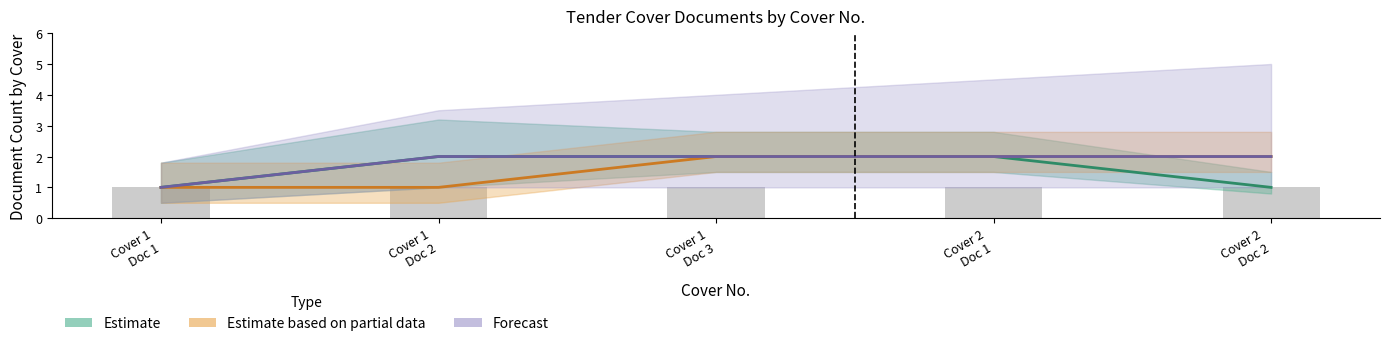

What position from the left is Cover 2
Doc 2?

5